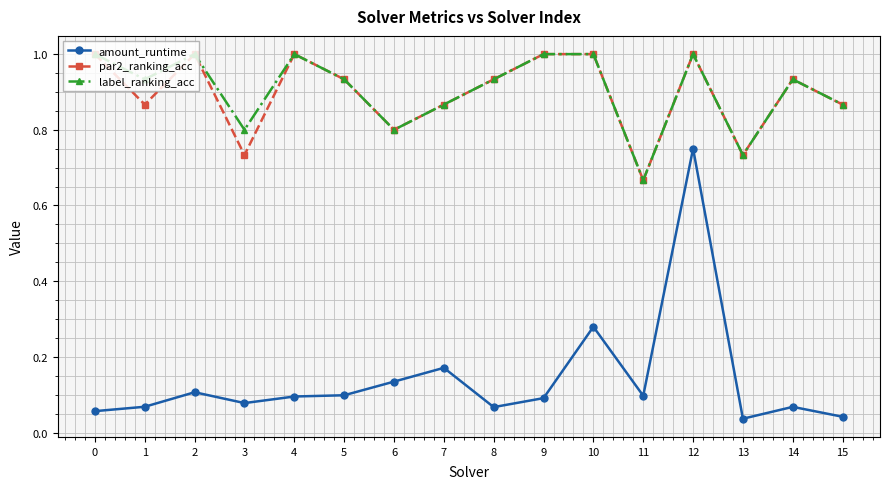

The value of label_ranking_acc at 4 is 0.7. True or false?

False